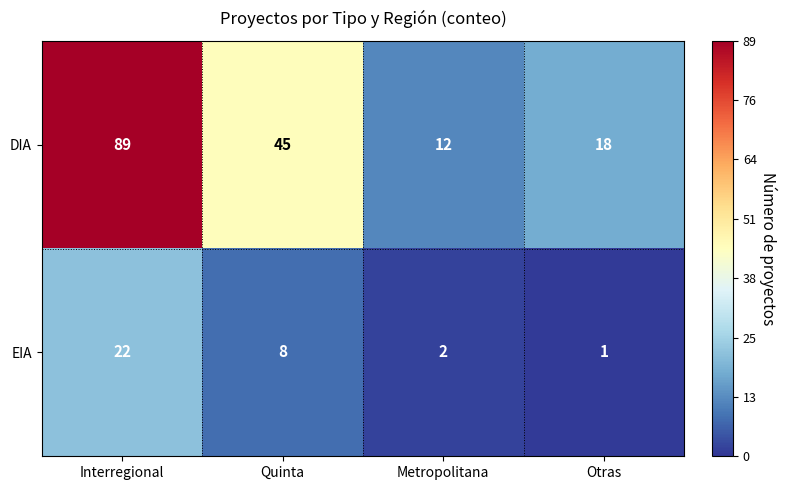

Count the number of categories in the chart.

4